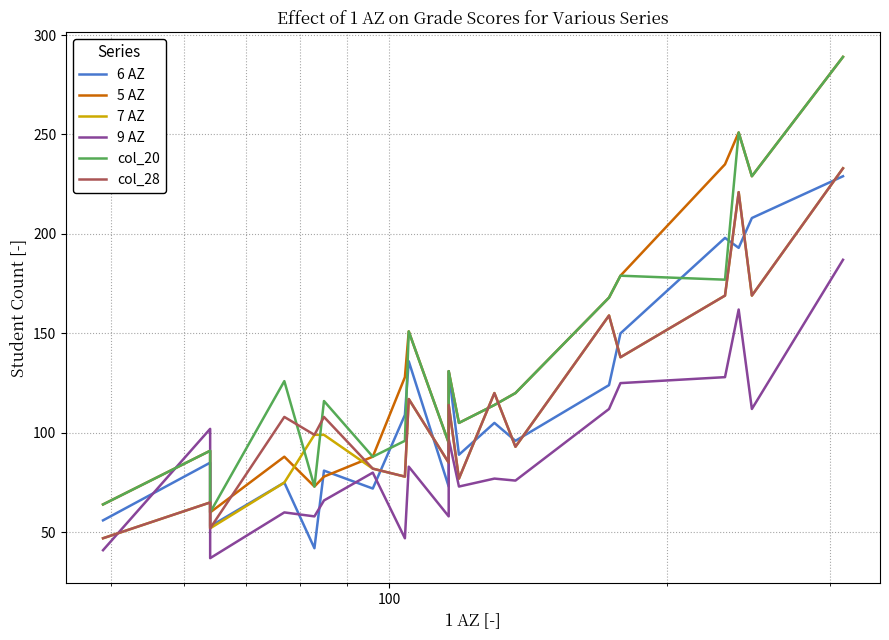

After their last crossing, which series has the higher values: 5 AZ or 9 AZ?

5 AZ